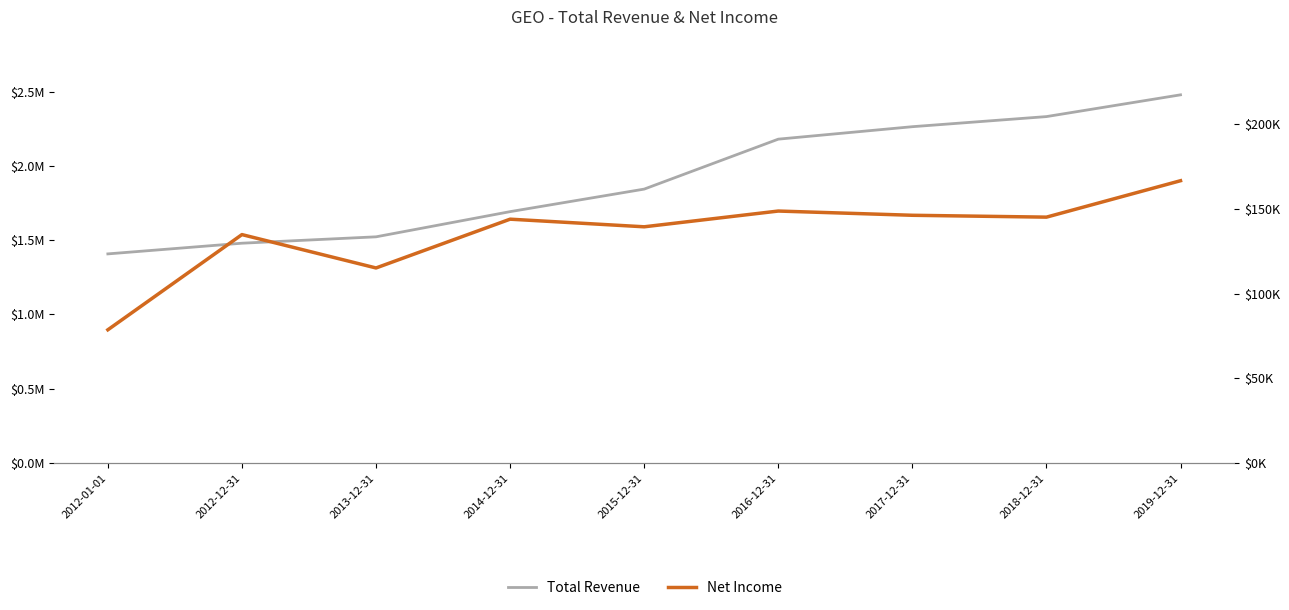

Which category has the highest value across all series?

2019-12-31